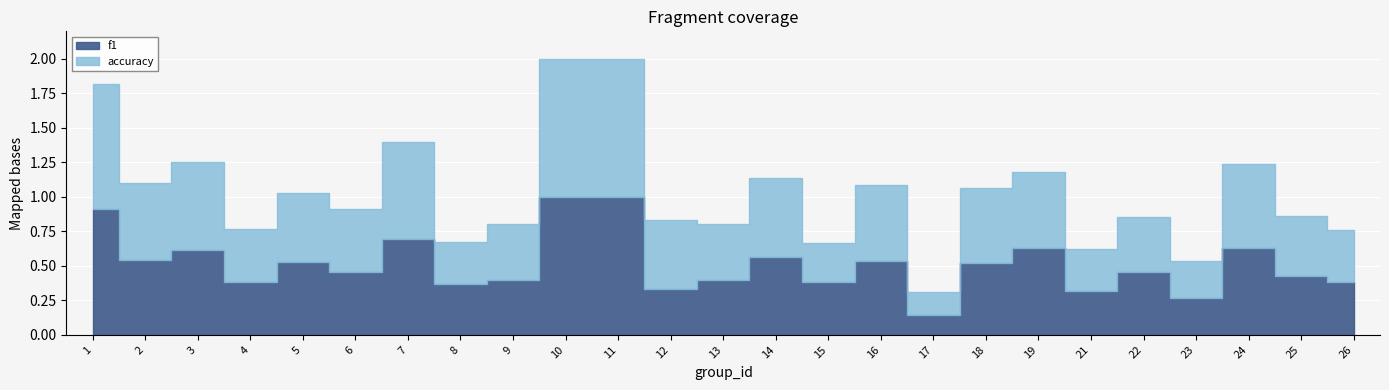

Which has a higher value, 4 or 9?

9